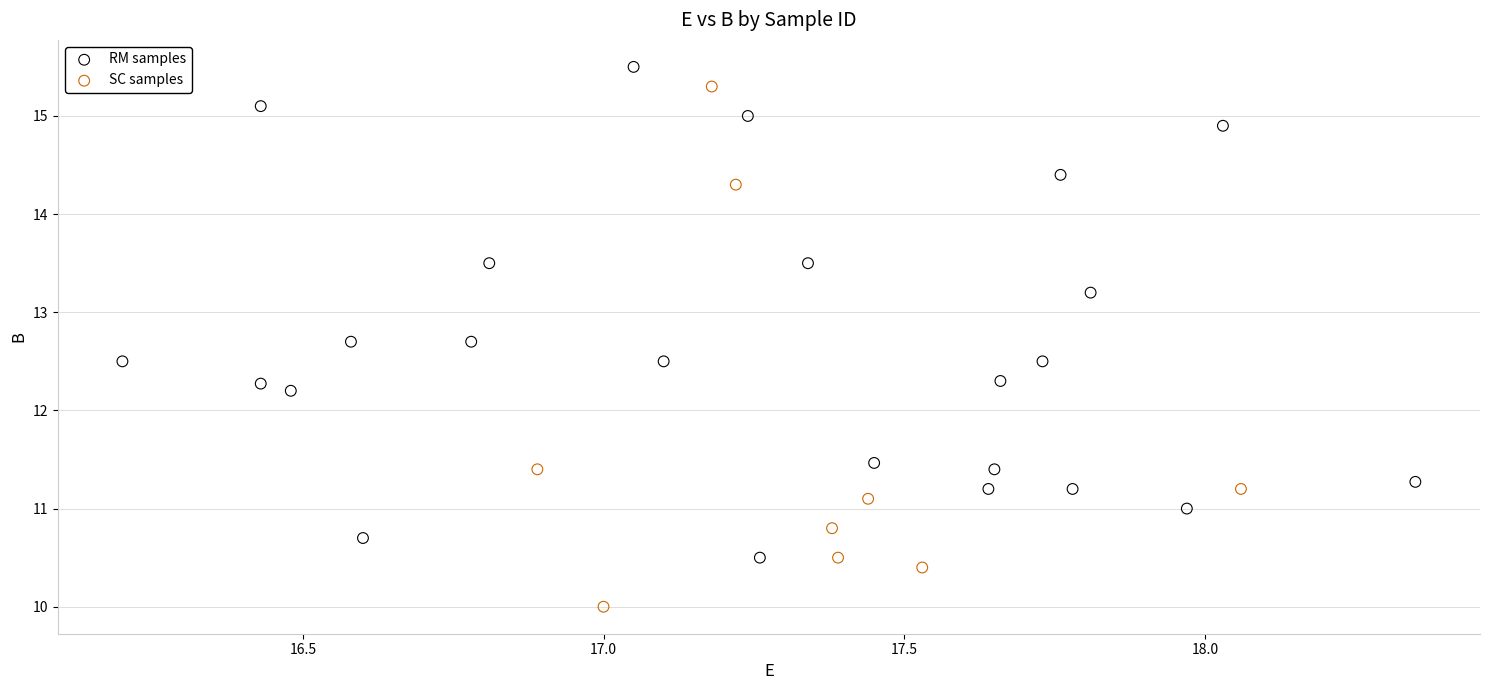

What are all the series names shown in the legend?

RM samples, SC samples